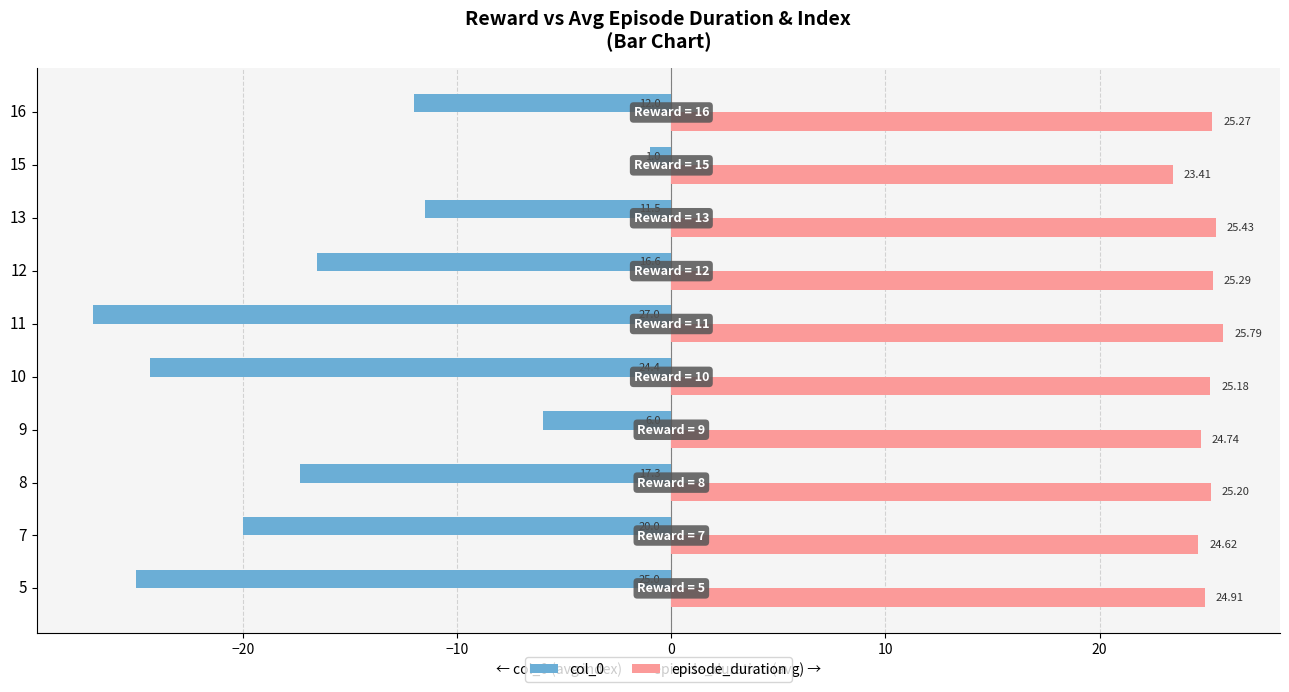

Which series has the largest total across all categories?

episode_duration